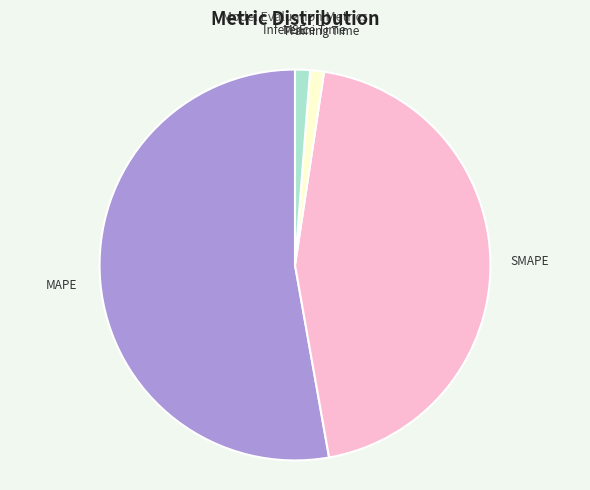

Which category has the biggest portion of the pie?

MAPE